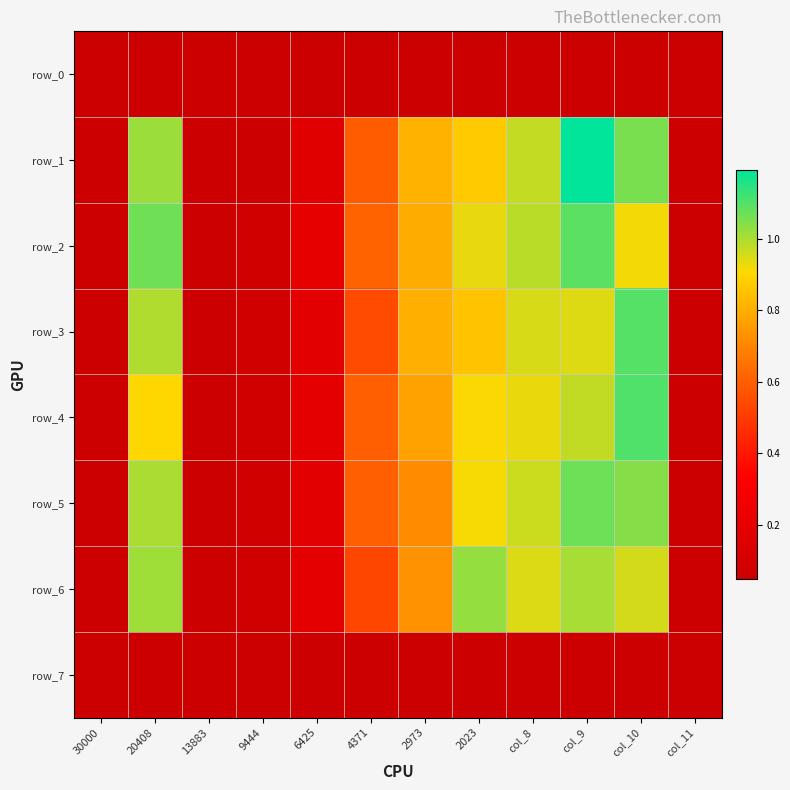

Between 6425 and col_10, which series saw the biggest shift?

row_3